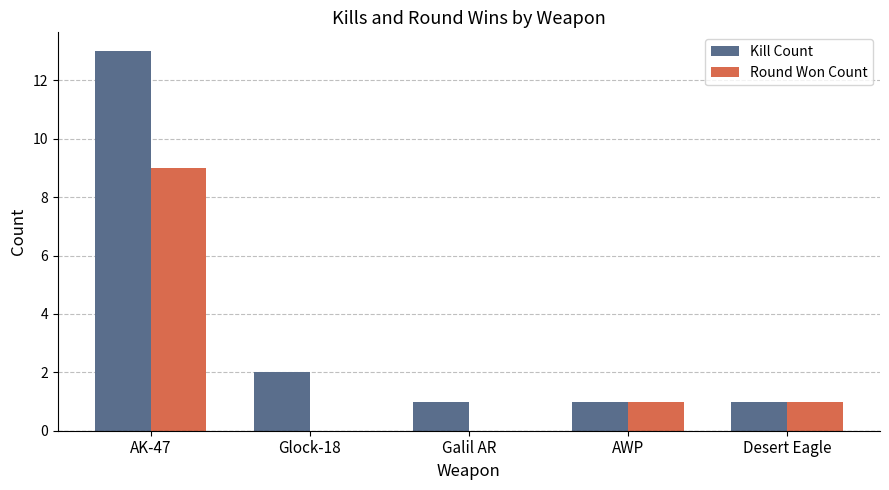

How many groups of bars are there?

5